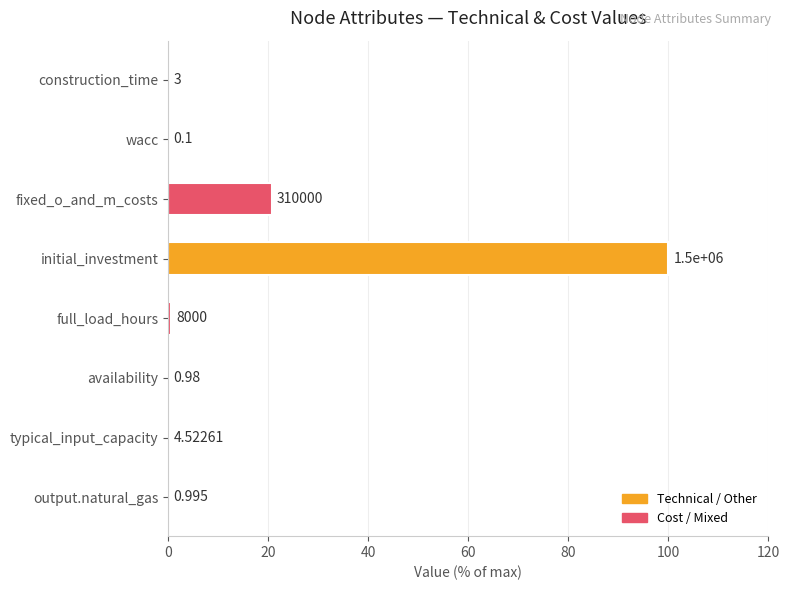

Are the bars horizontal?

Yes